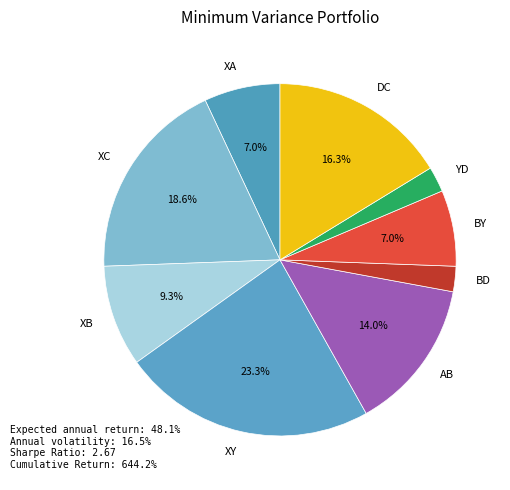

Combined, do XC and BD account for over 50%?

No